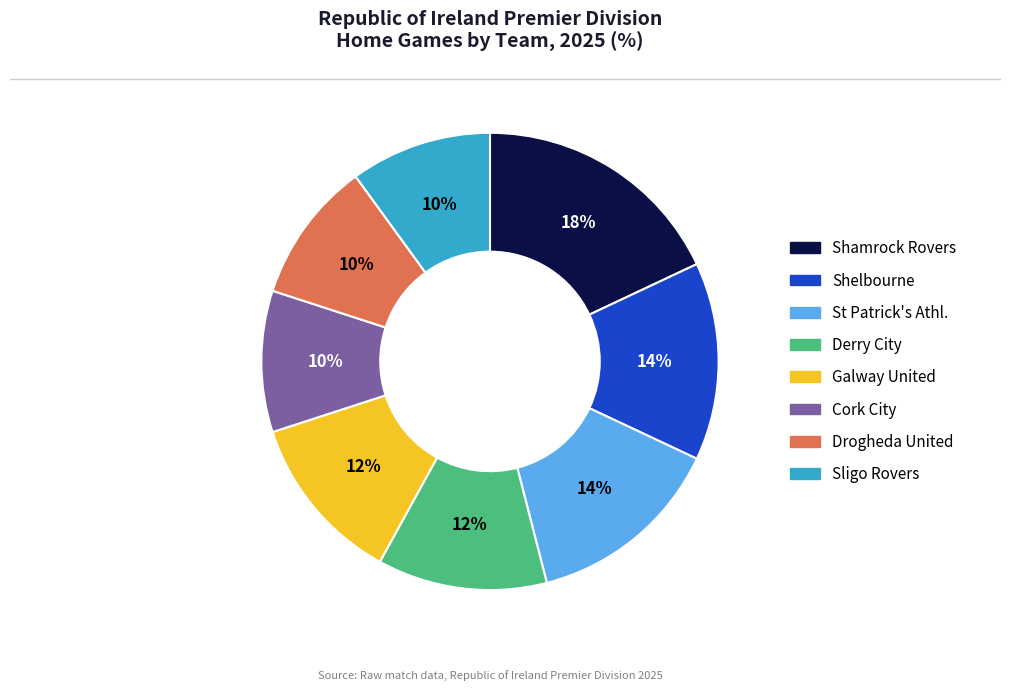

To the nearest percent, what portion does Galway United represent?

12%